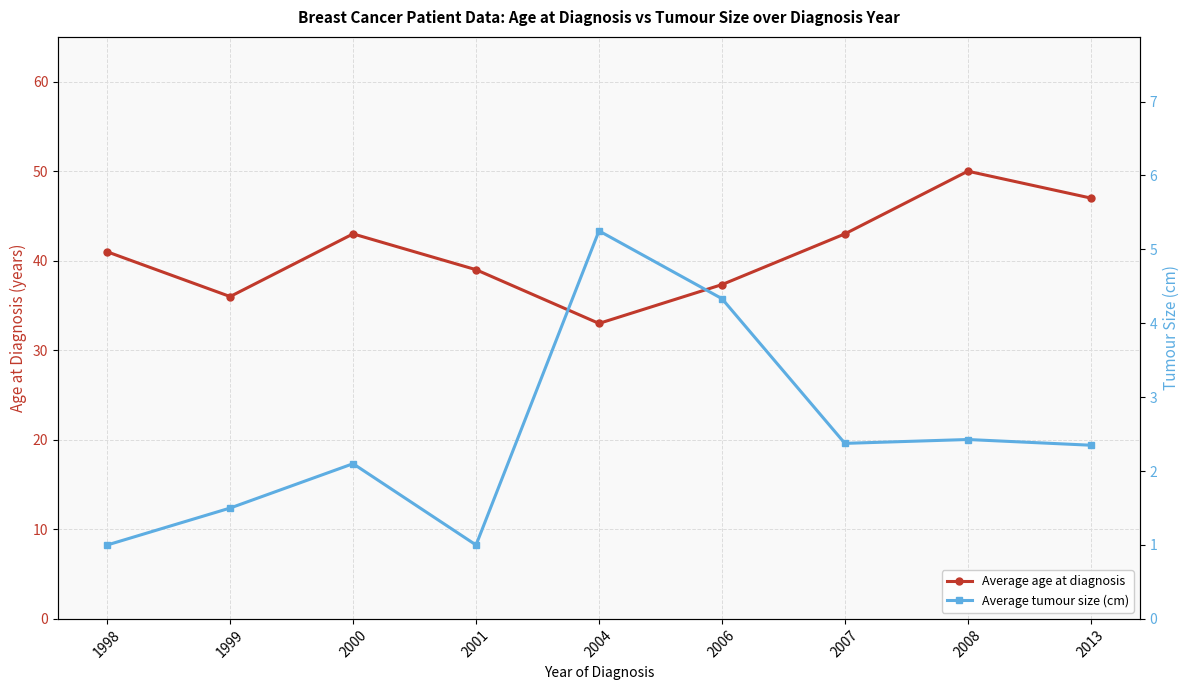

At which label does Average tumour size (cm) first exceed 2?

2000